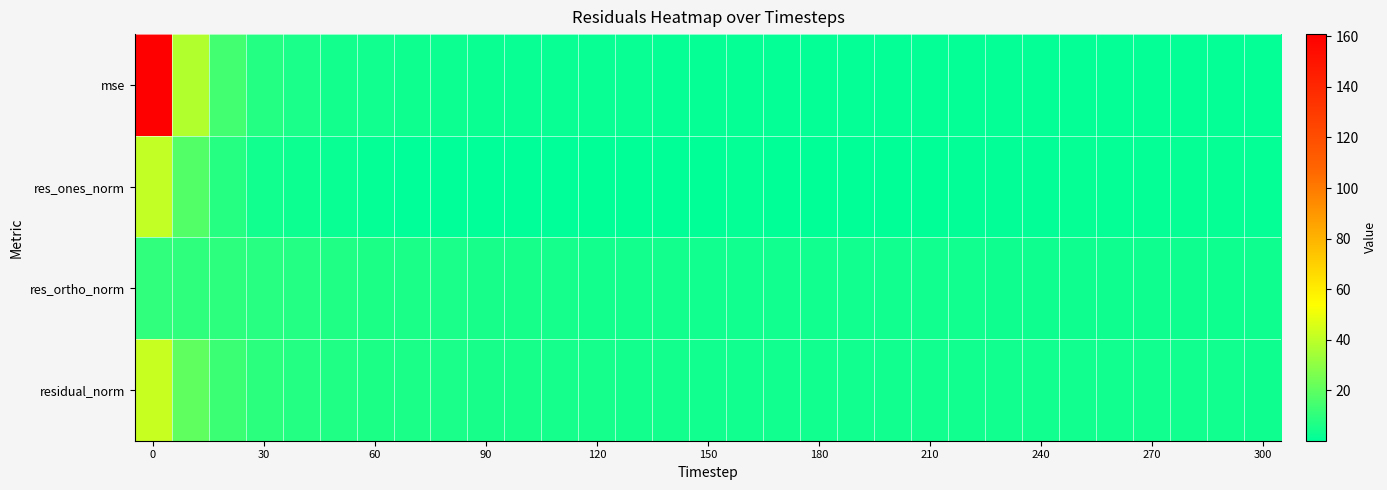

Reading left to right, transcribe all the data shown in this chart.

mse: 160.9	37.5	14.2	7.8	5.6	4.4	3.7	3.2	2.8	2.5	2.2	2.0	1.9	1.8	1.6	1.5	1.5	1.4	1.3	1.2	1.3	1.3	1.3	1.2	1.2	1.3	1.2	1.2	1.2	1.2	1.1
res_ones_norm: 40.8	17.6	8.0	3.9	2.7	1.7	1.2	0.3	0.3	0.3	0.1	0.3	0.5	0.6	0.6	0.5	1.1	0.6	0.7	0.5	0.7	0.7	0.9	0.9	0.8	1.4	1.2	1.3	1.5	1.5	1.1
res_ortho_norm: 10.4	10.1	9.6	8.4	7.4	6.8	6.3	5.9	5.6	5.2	4.9	4.7	4.5	4.4	4.2	4.1	3.9	3.8	3.8	3.7	3.7	3.7	3.6	3.6	3.5	3.5	3.4	3.4	3.3	3.2	3.3
residual_norm: 42.1	20.3	12.5	9.3	7.9	7.0	6.4	5.9	5.6	5.2	4.9	4.7	4.5	4.4	4.3	4.1	4.1	3.9	3.8	3.7	3.7	3.7	3.7	3.7	3.6	3.8	3.7	3.6	3.6	3.6	3.5